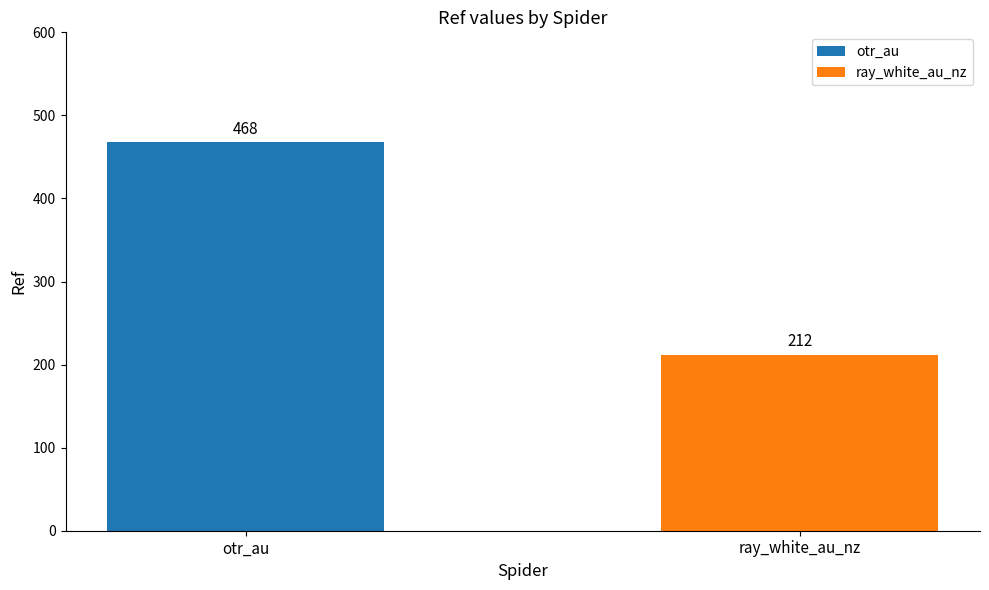

What is the greatest value displayed?

468